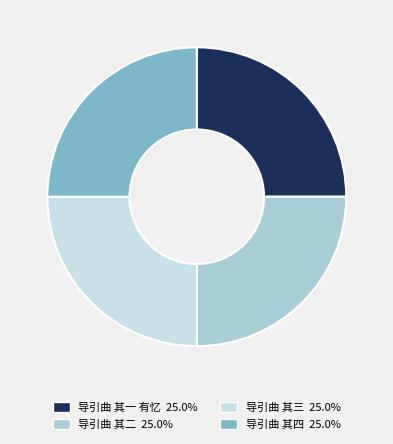

Is it true that 导引曲 其三 is 25% of the pie?

True